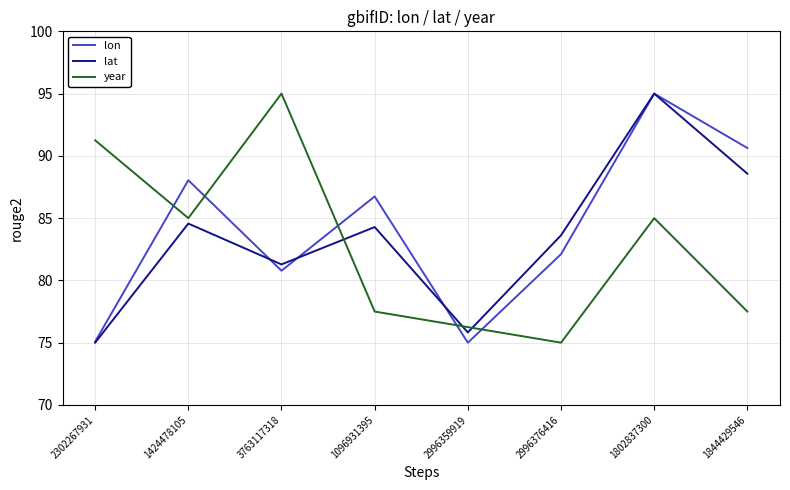

At which category is the sum across all series the highest?

1802837300